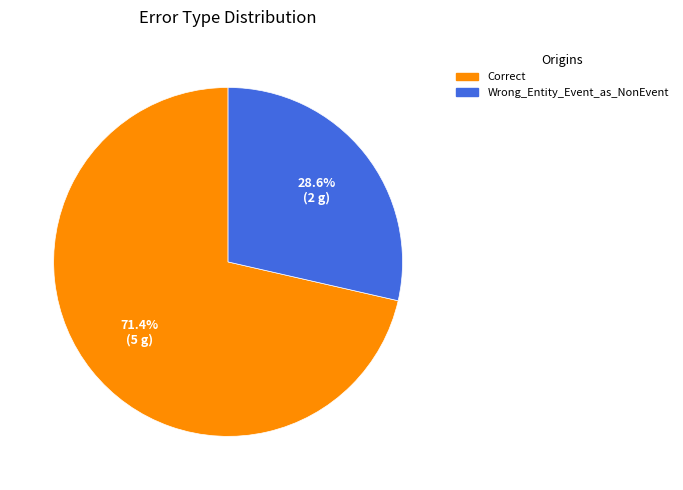

What is the largest slice in the pie chart?

Correct